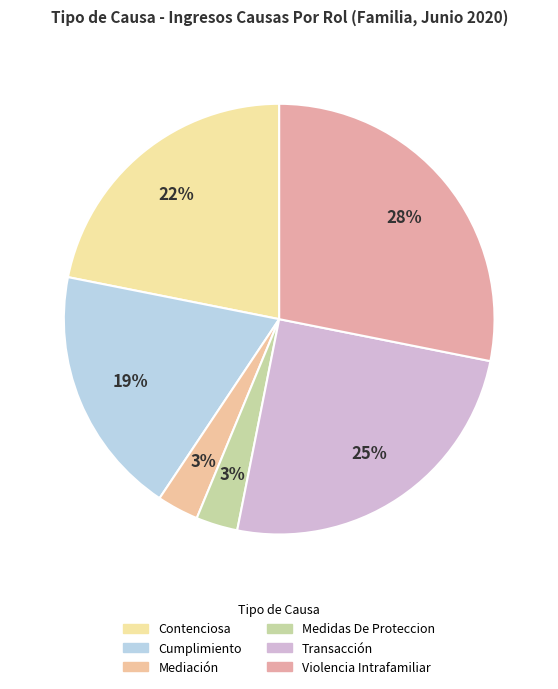

Between Contenciosa and Mediación, which is larger?

Contenciosa